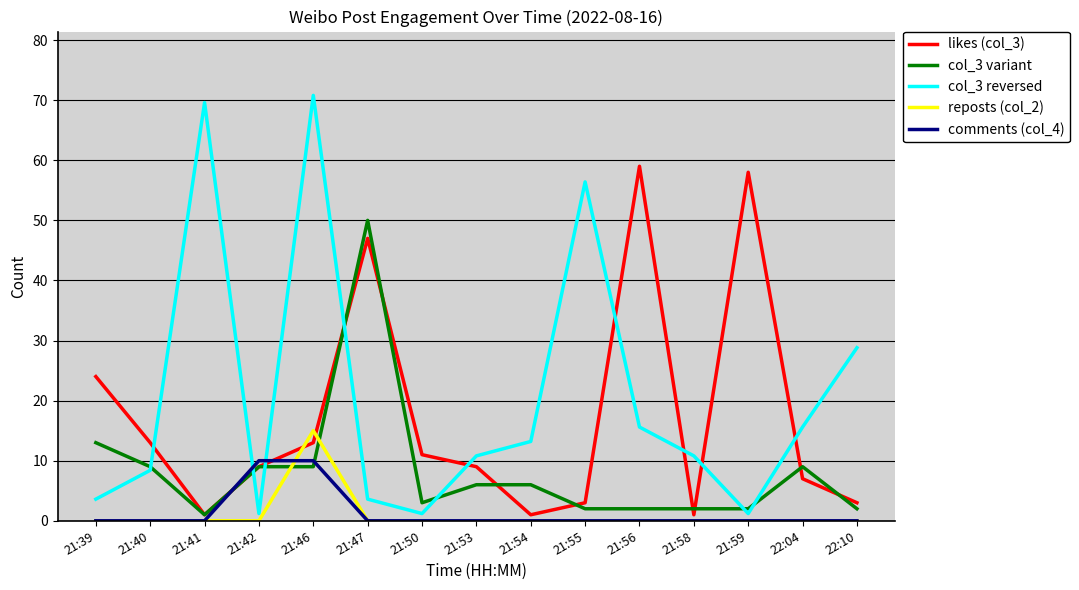

List the series in order of their peak value, highest first.

col_3 reversed, likes (col_3), col_3 variant, reposts (col_2), comments (col_4)